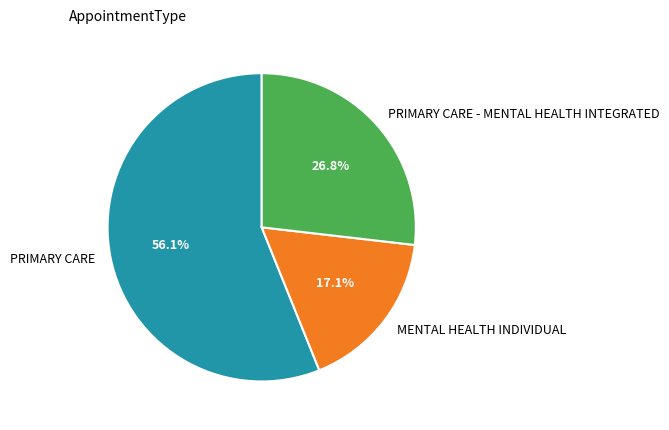

Rank the categories by value from lowest to highest.

MENTAL HEALTH INDIVIDUAL, PRIMARY CARE - MENTAL HEALTH INTEGRATED, PRIMARY CARE